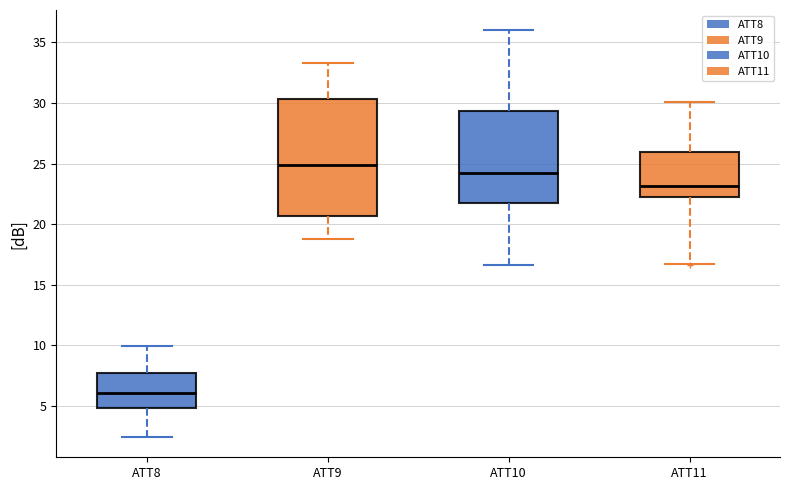

Reading left to right, read every box against the y-axis: the position of its median line, the range the box covers, and the ends of its whiskers. The values are not printed on the chart, so give them approximately, as read against the axis.

ATT8: median 6.0, box 5.0 to 7.5, whiskers 2.5 to 10.0
ATT9: median 25.0, box 20.5 to 30.5, whiskers 19.0 to 33.5
ATT10: median 24.0, box 21.5 to 29.5, whiskers 16.5 to 36.0
ATT11: median 23.0, box 22.0 to 26.0, whiskers 16.5 to 30.0